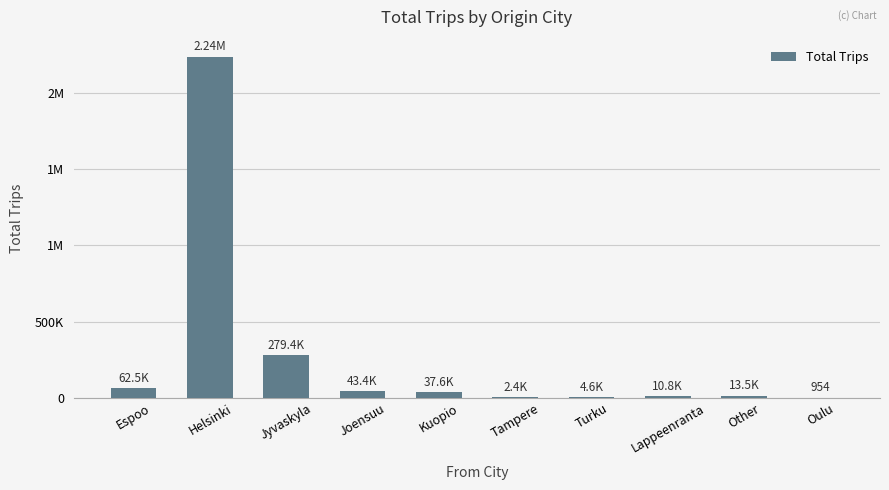

Which category has the lowest value across all series?

Oulu